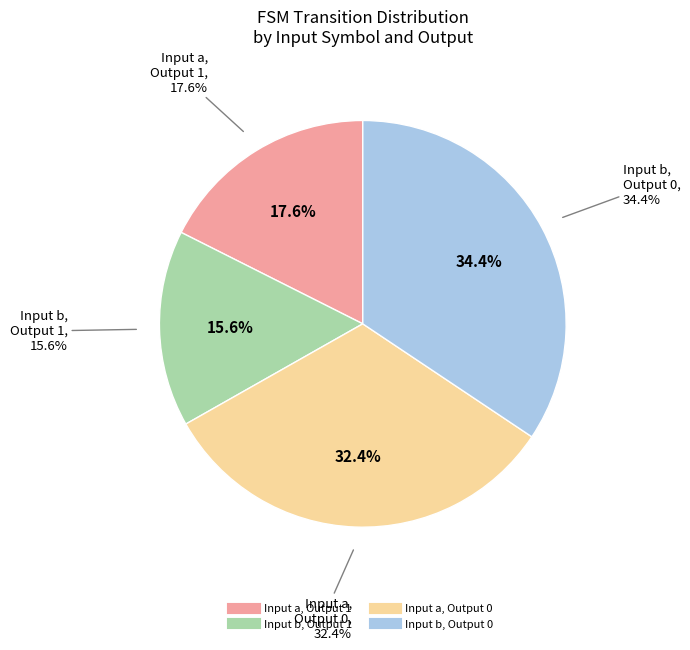

How many slices are in this pie chart?

4